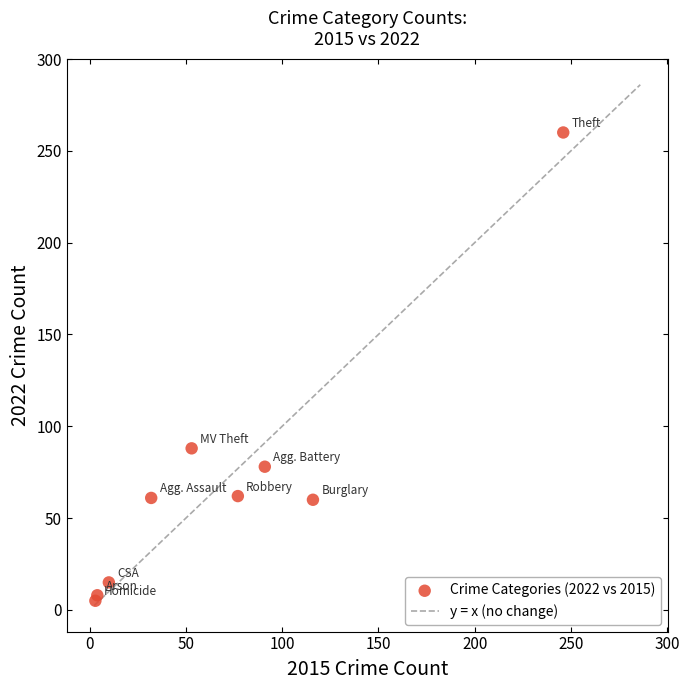

What Y value in the scatter plot is closest to 132?

88